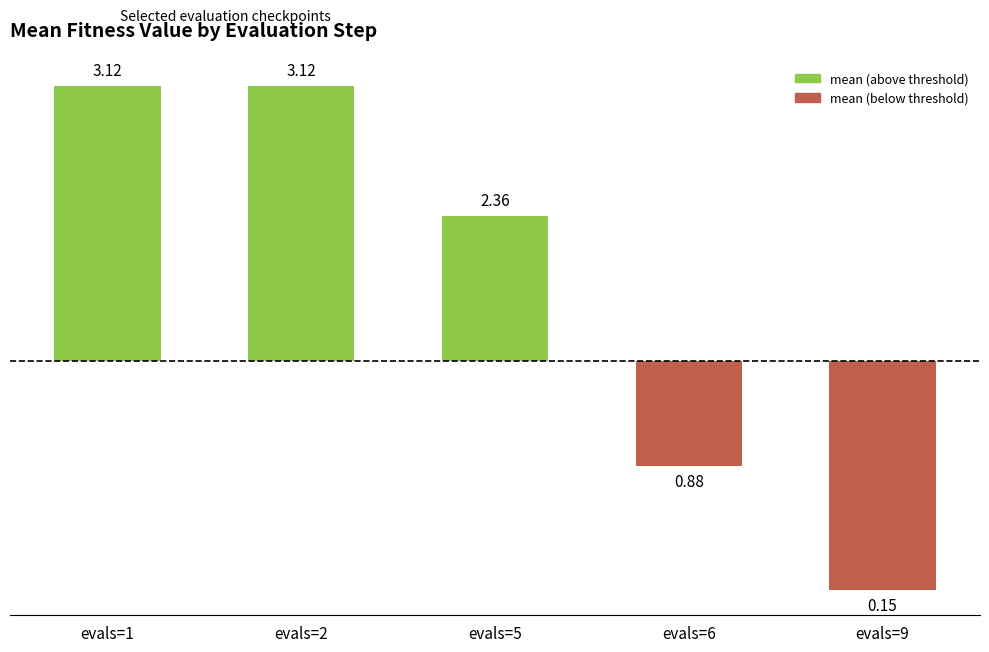

What is the difference between the maximum and minimum values?

3.0